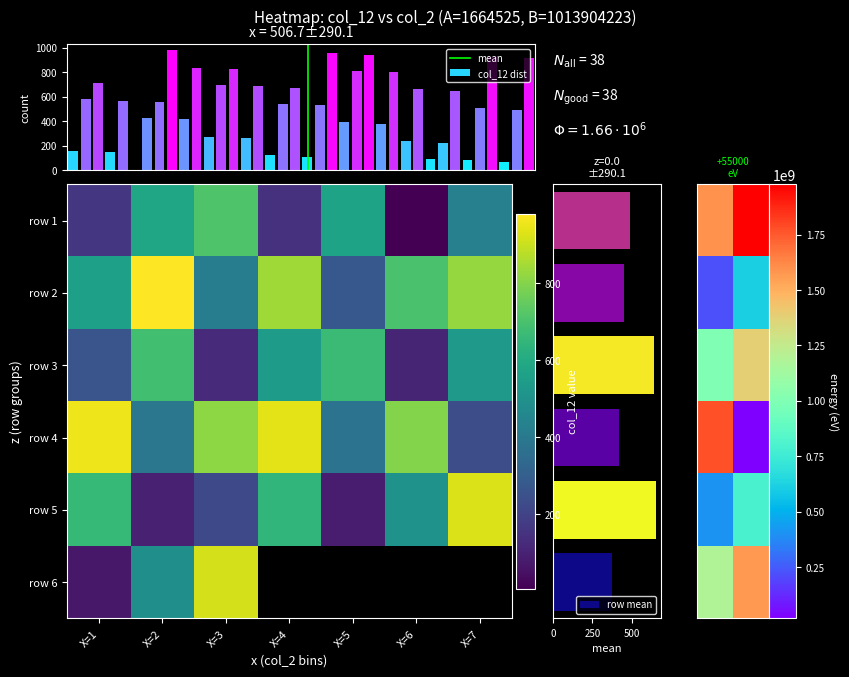

True or false: the data shows 43 at 32.

False